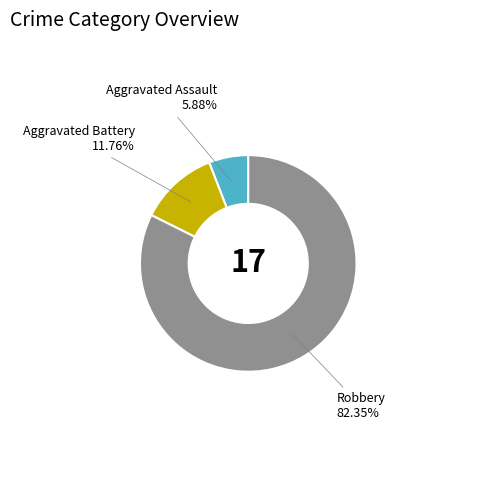

How many segments does this pie chart have?

3